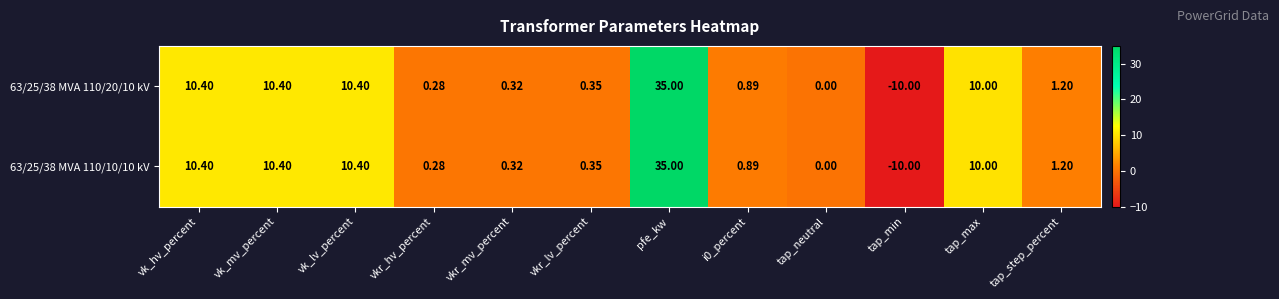

Where does the 63/25/38 MVA 110/20/10 kV series first go above 1?

vk_hv_percent